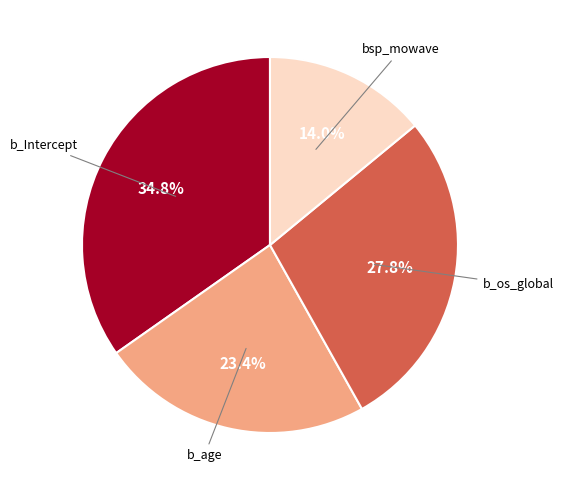

What is the ratio of the value at b_os_global to the value at b_Intercept?

0.8